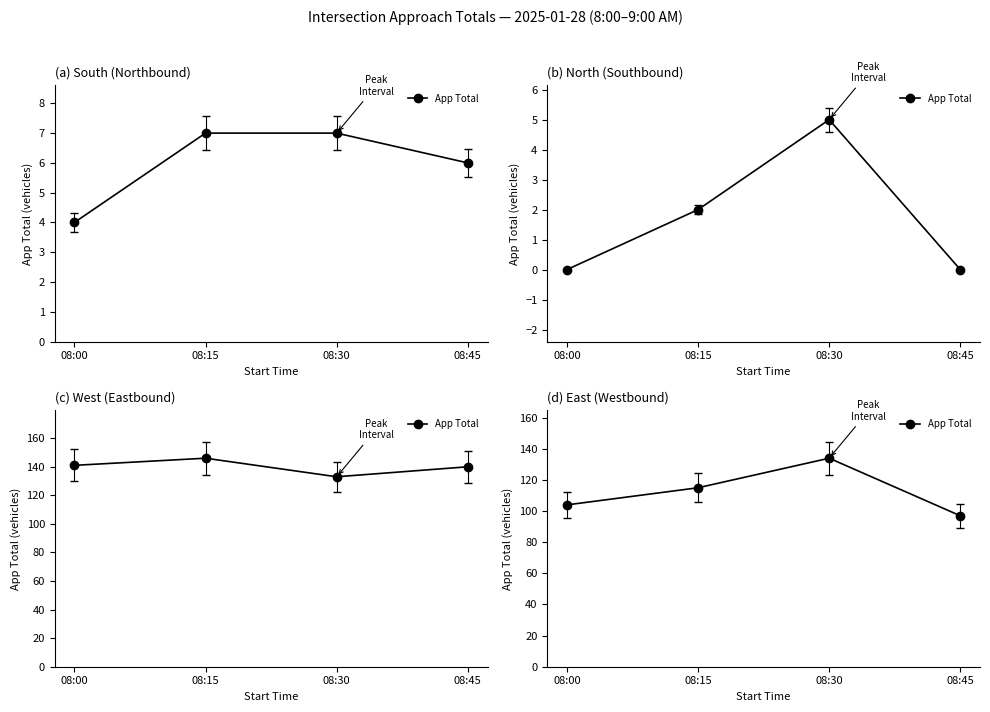

How many values are between 104 and 134?

3